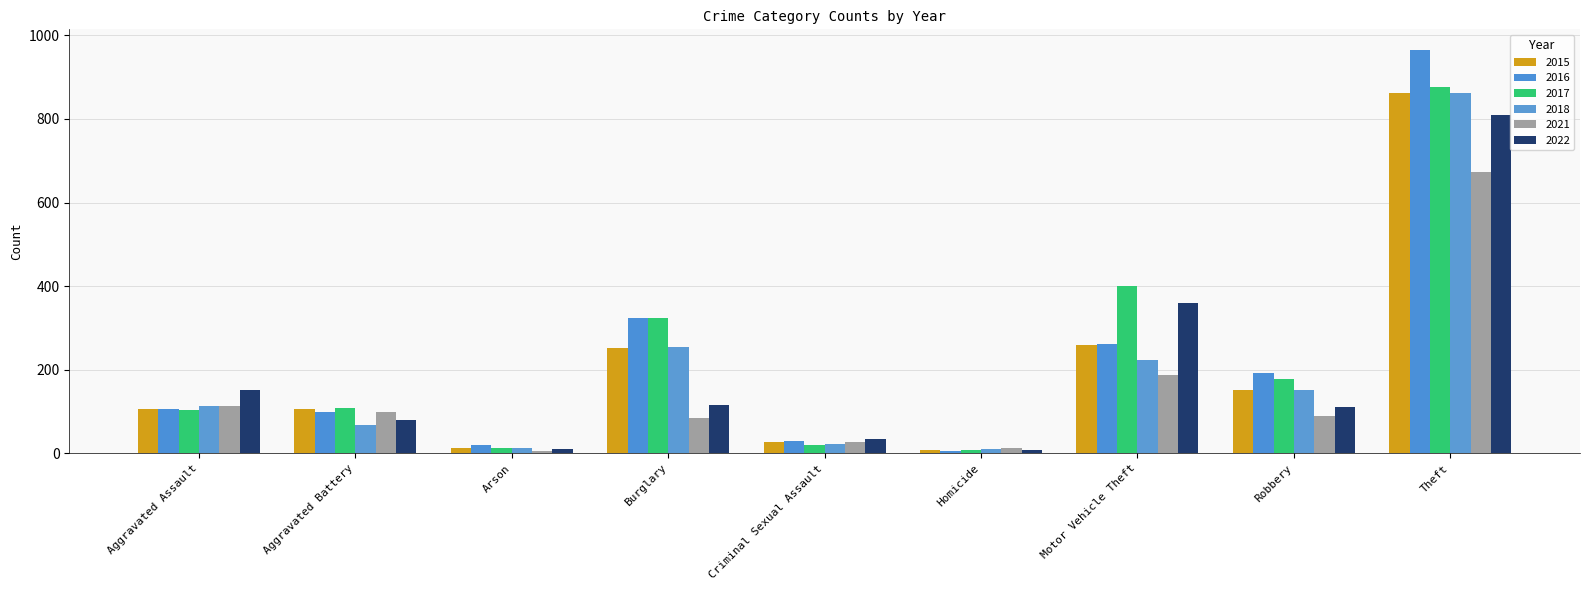

What is the difference between the maximum and minimum values in the 2015 series?

852